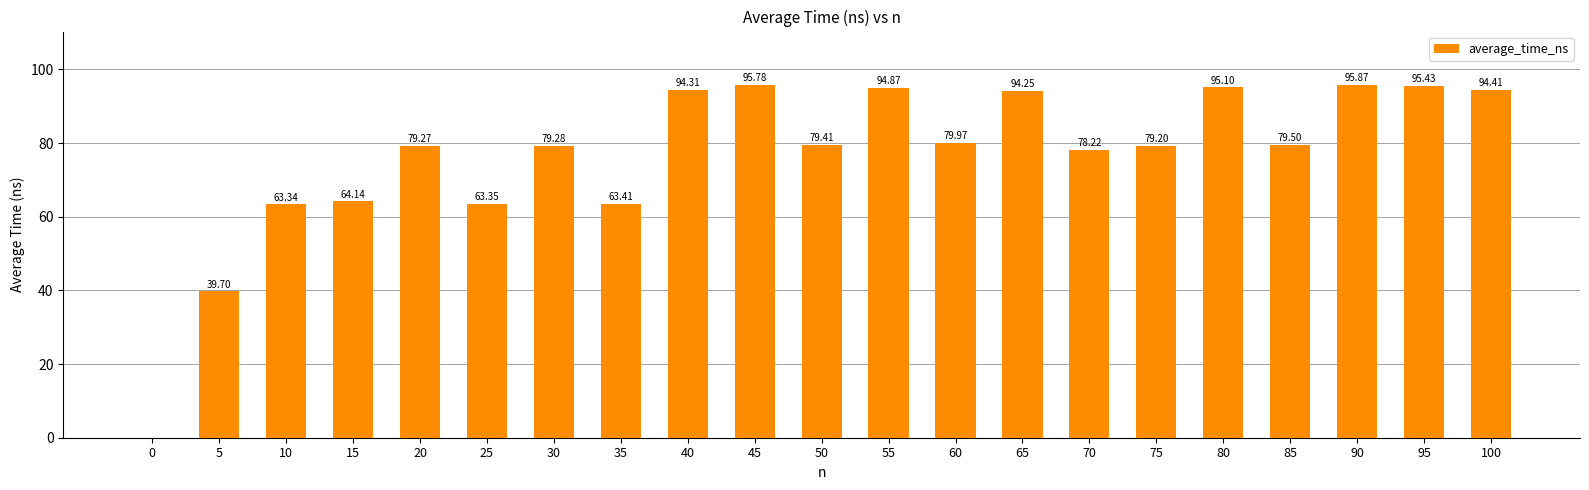

What is the approximate value at 55?

94.9